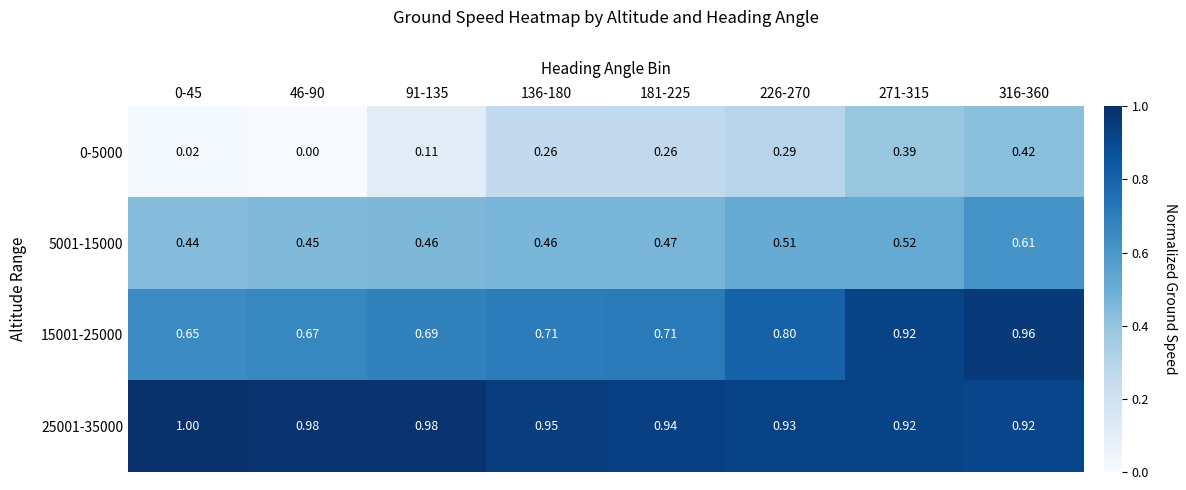

Is the value of 25001-35000 at 0-45 greater than the value of 5001-15000 at 181-225?

Yes